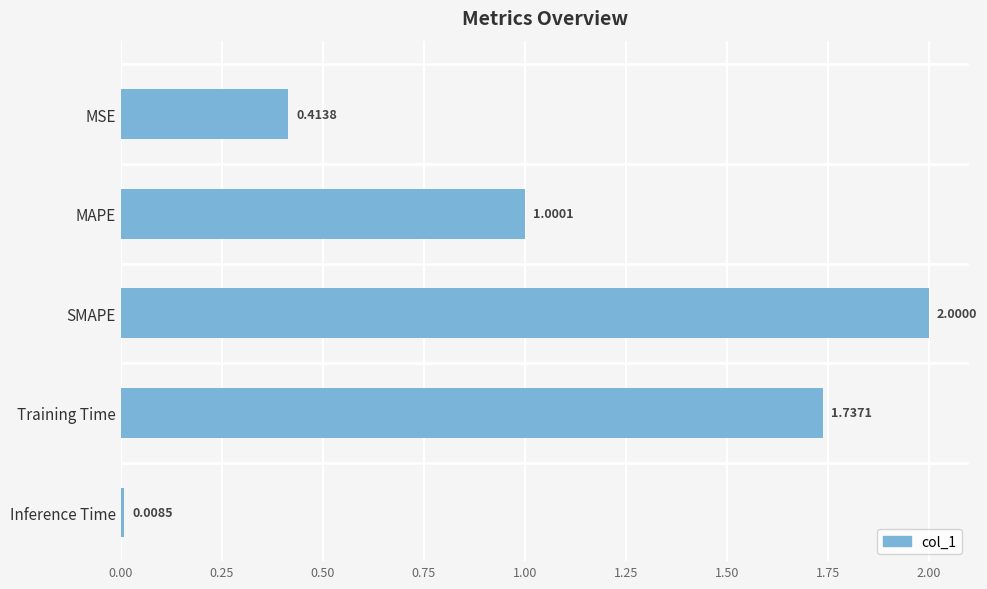

Where is the data nearest to the value 1?

MAPE